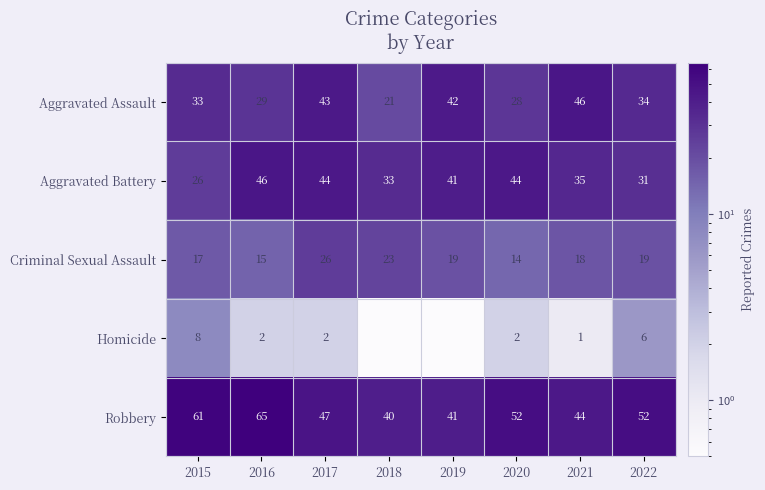

At which category does the chart reach its minimum across all series?

2018